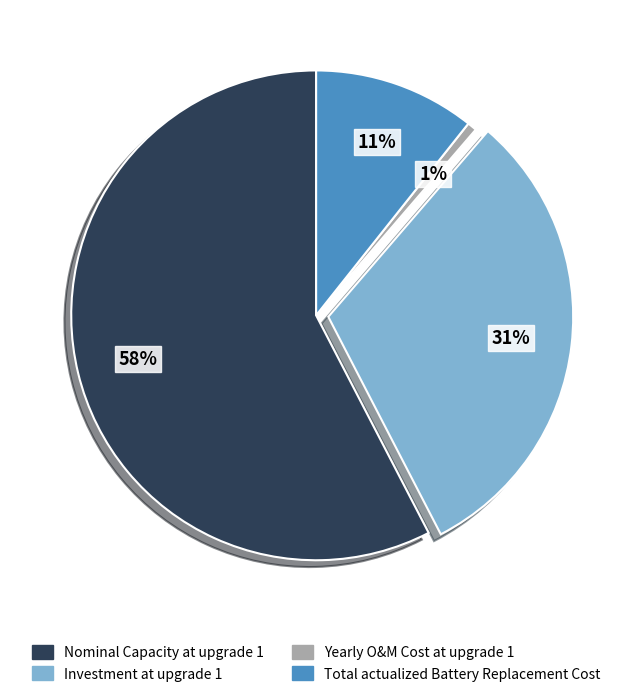

What percentage is the Yearly O&M Cost at upgrade 1 slice, to the nearest percent?

1%